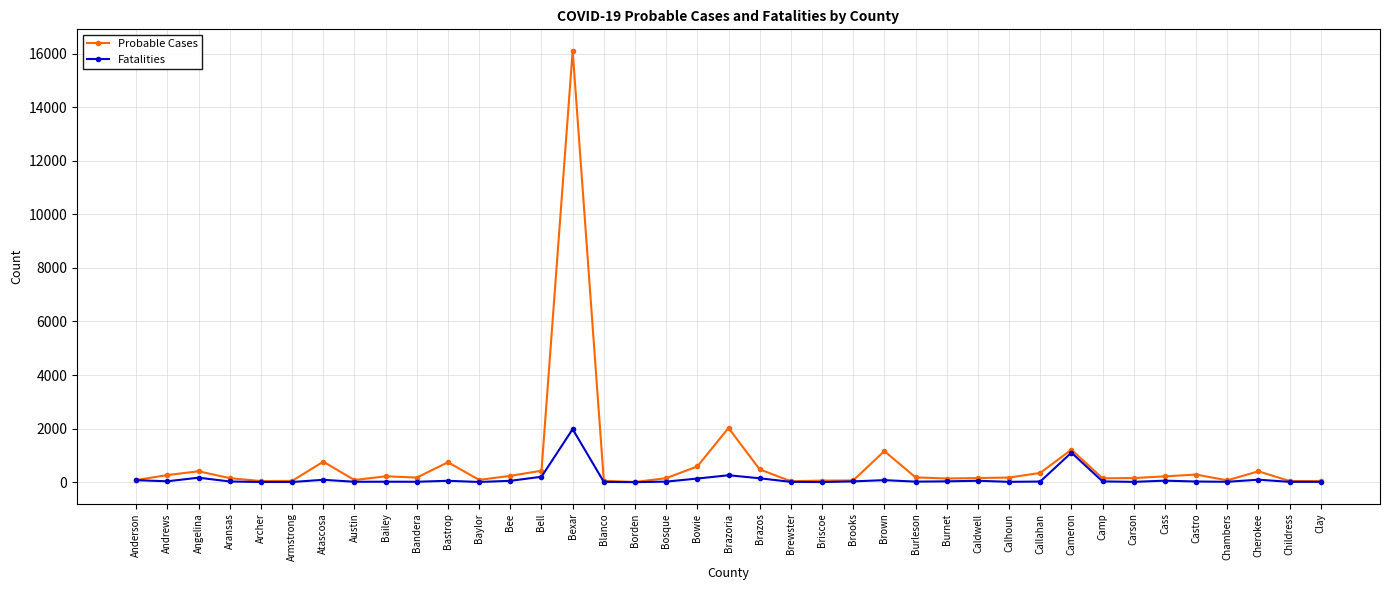

What is the total value across all series at Brown?

1236